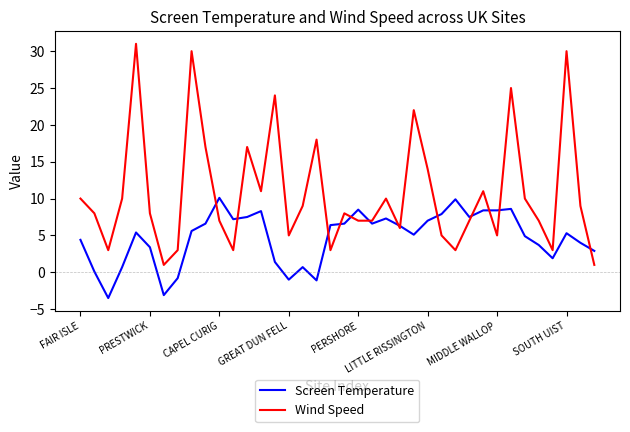

What is the smallest value displayed?

-3.5